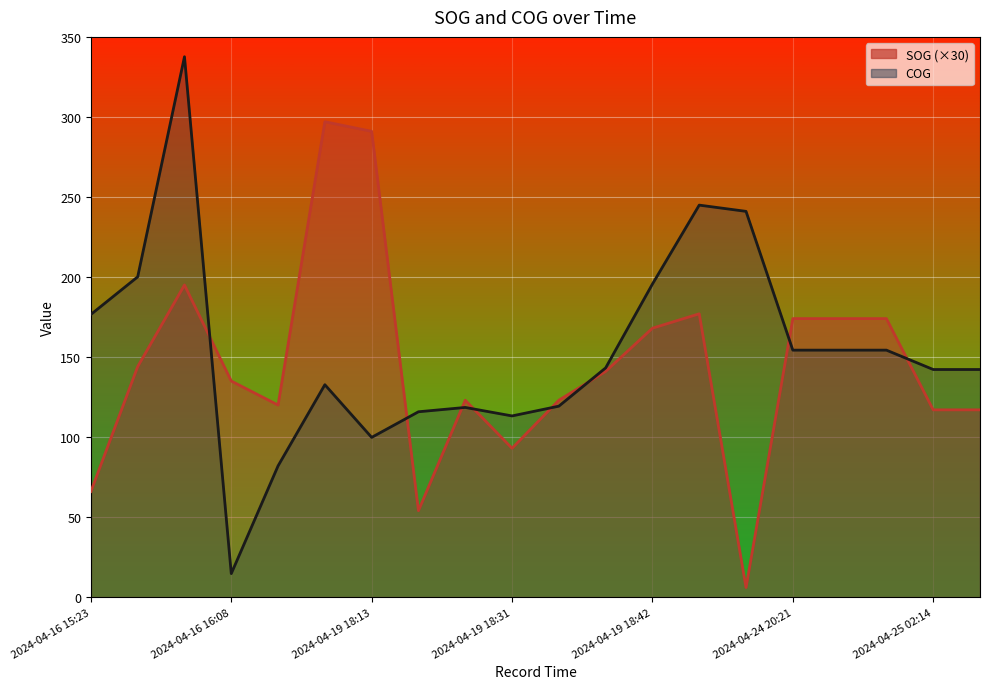

What is the sum of all COG values?

3082.3